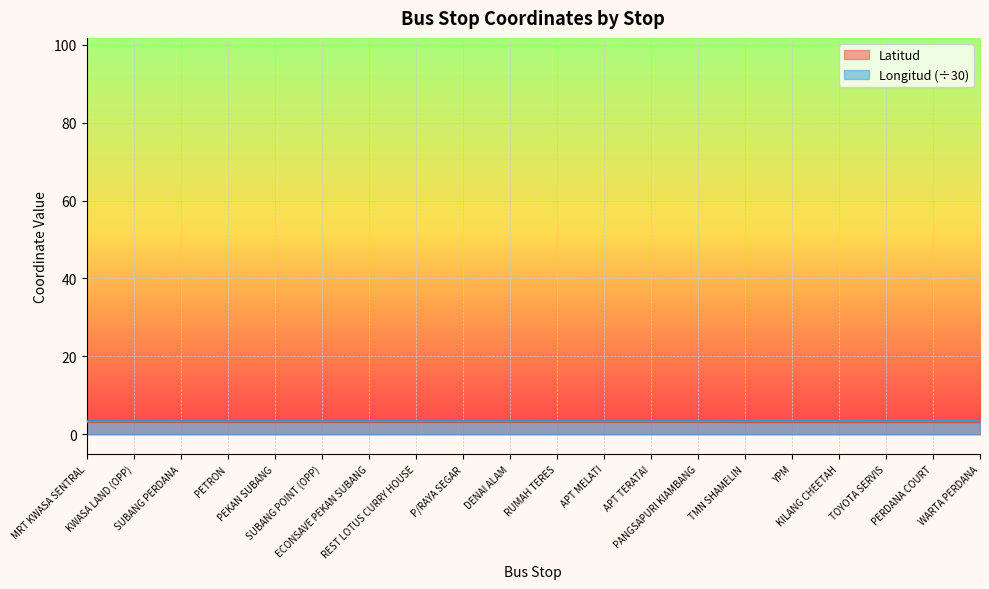

In Longitud, how many points are higher than both neighbors (excluding endpoints)?

2